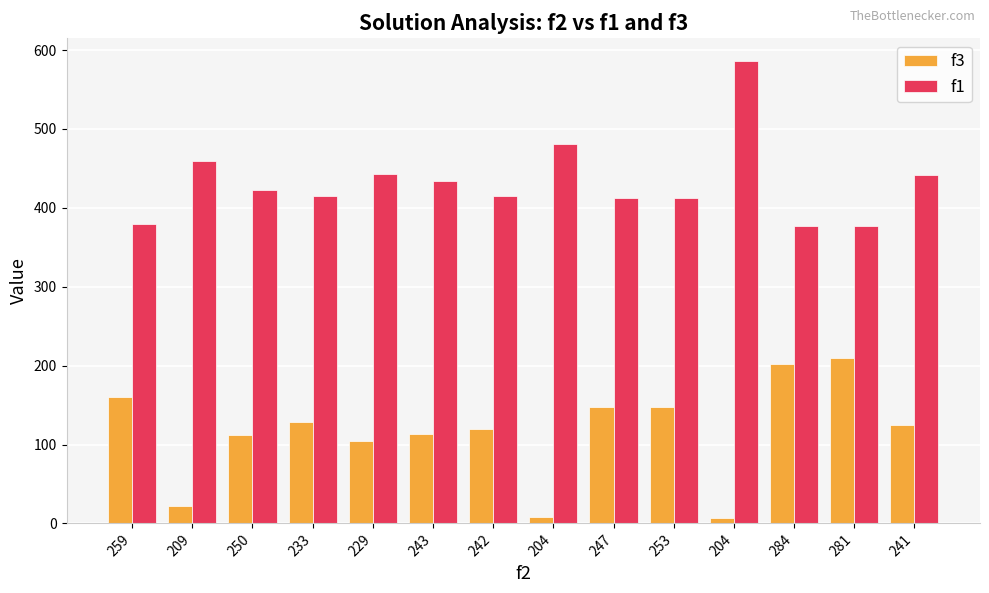

The value of f1 at 253 is 149.4. True or false?

False